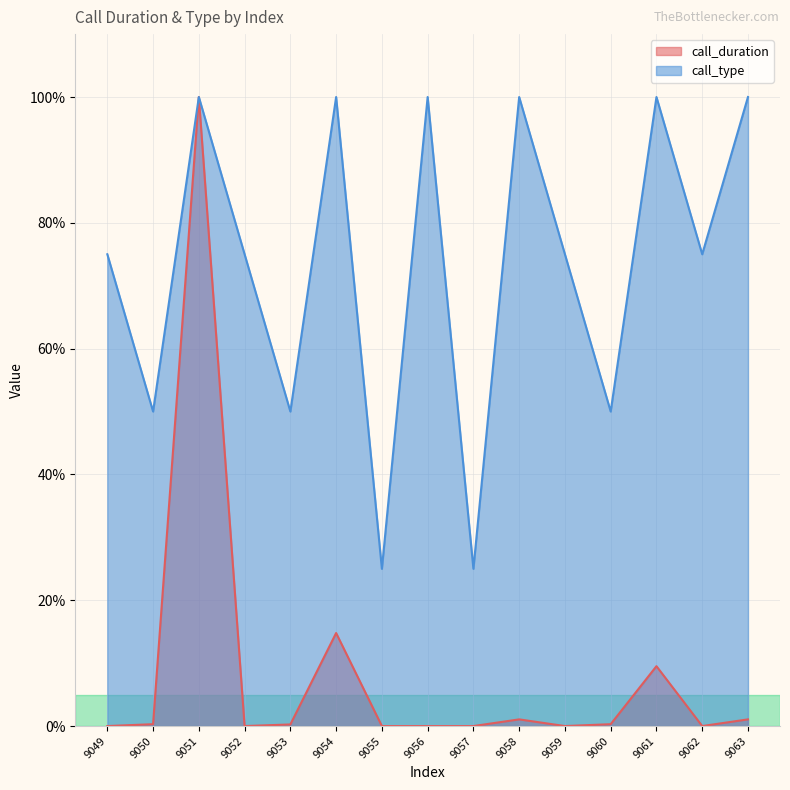

Where is the first local minimum for call_duration?

9052